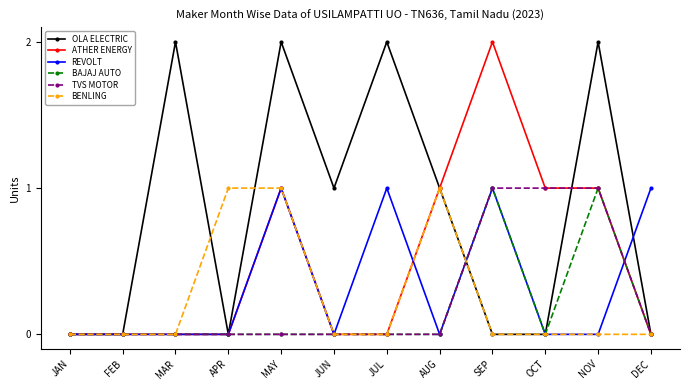

What is the difference between the highest and lowest values at DEC?

1